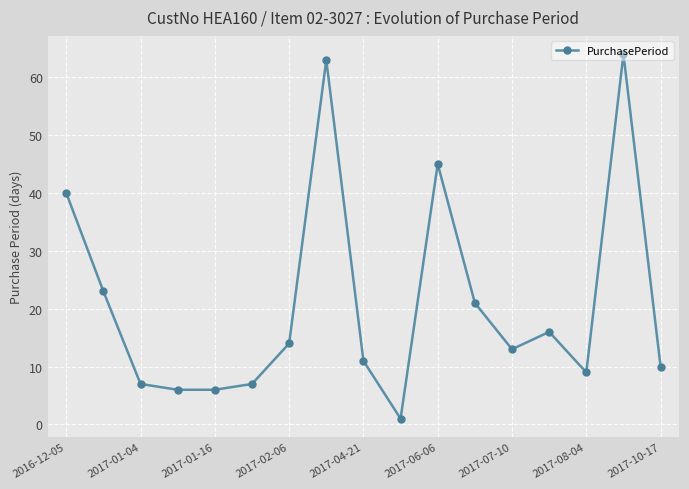

What is the value of the 3rd point from the left?

7